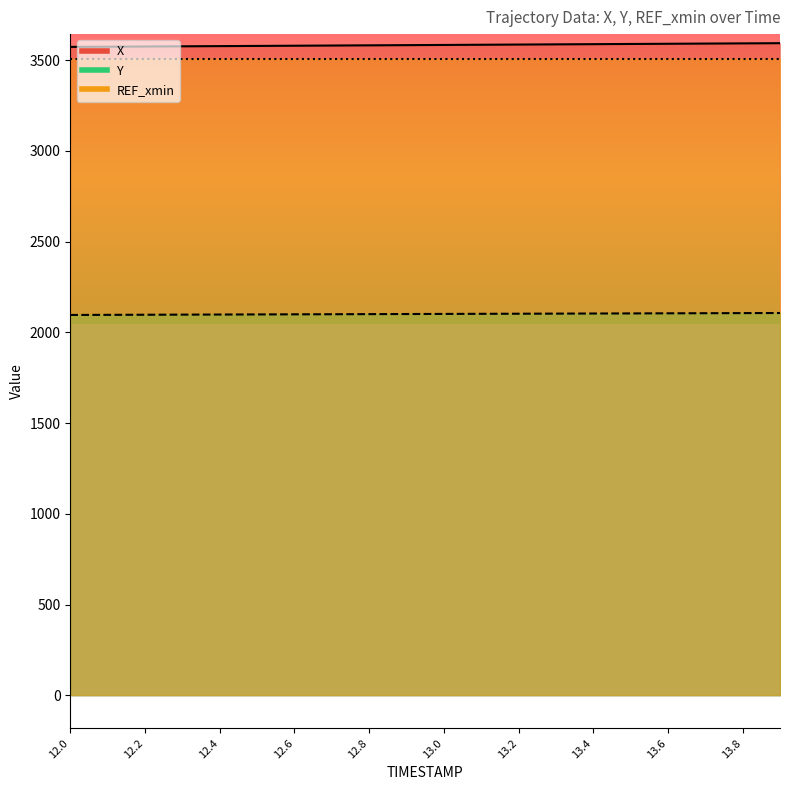

How many values in the Y series exceed 2101?

11